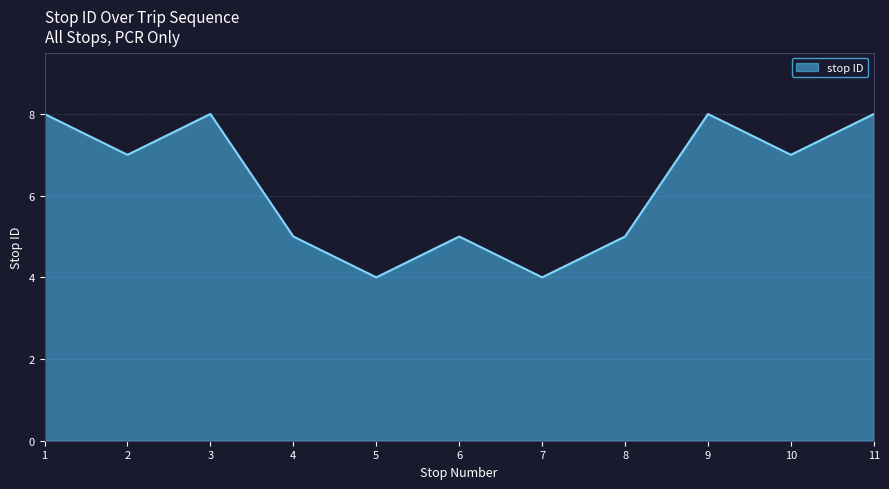

Where does the data first go above 7?

1